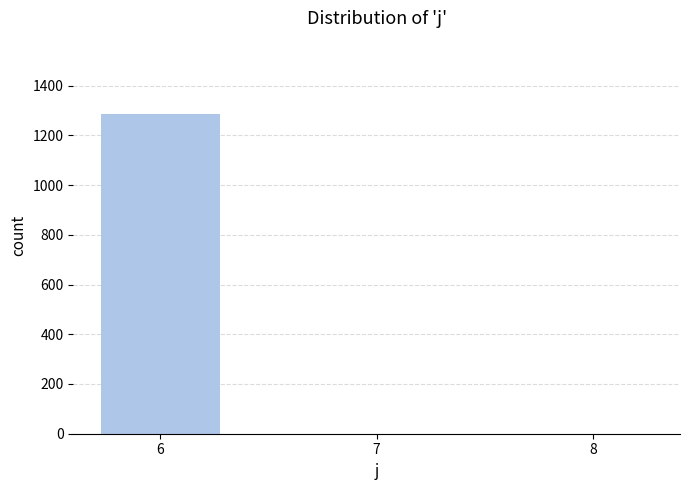

Reading left to right, extract all data points from this chart.

1285	0	0